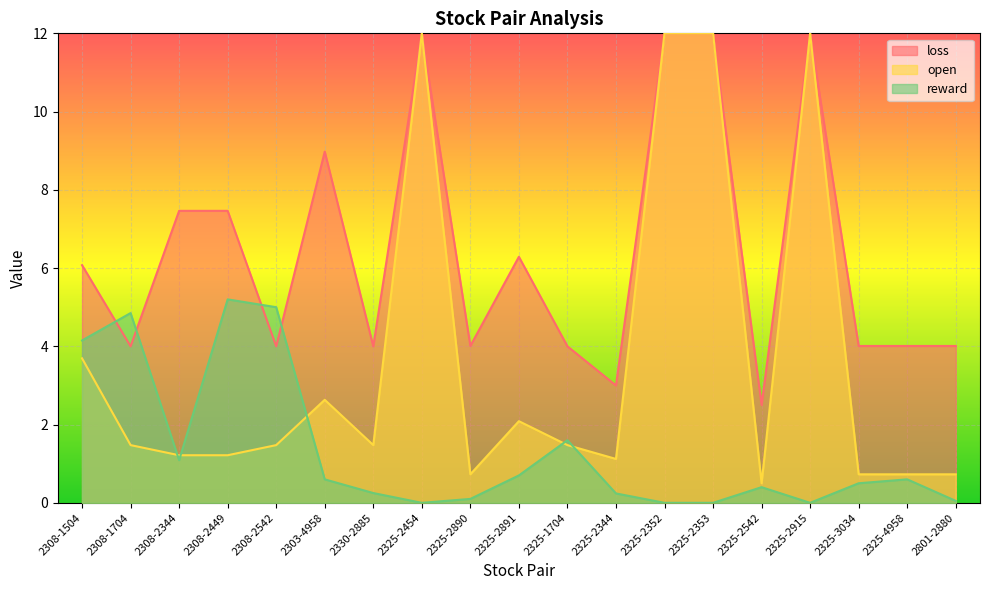

What is the sum of the loss values at 2303-4958 and 2325-4958?

13.0